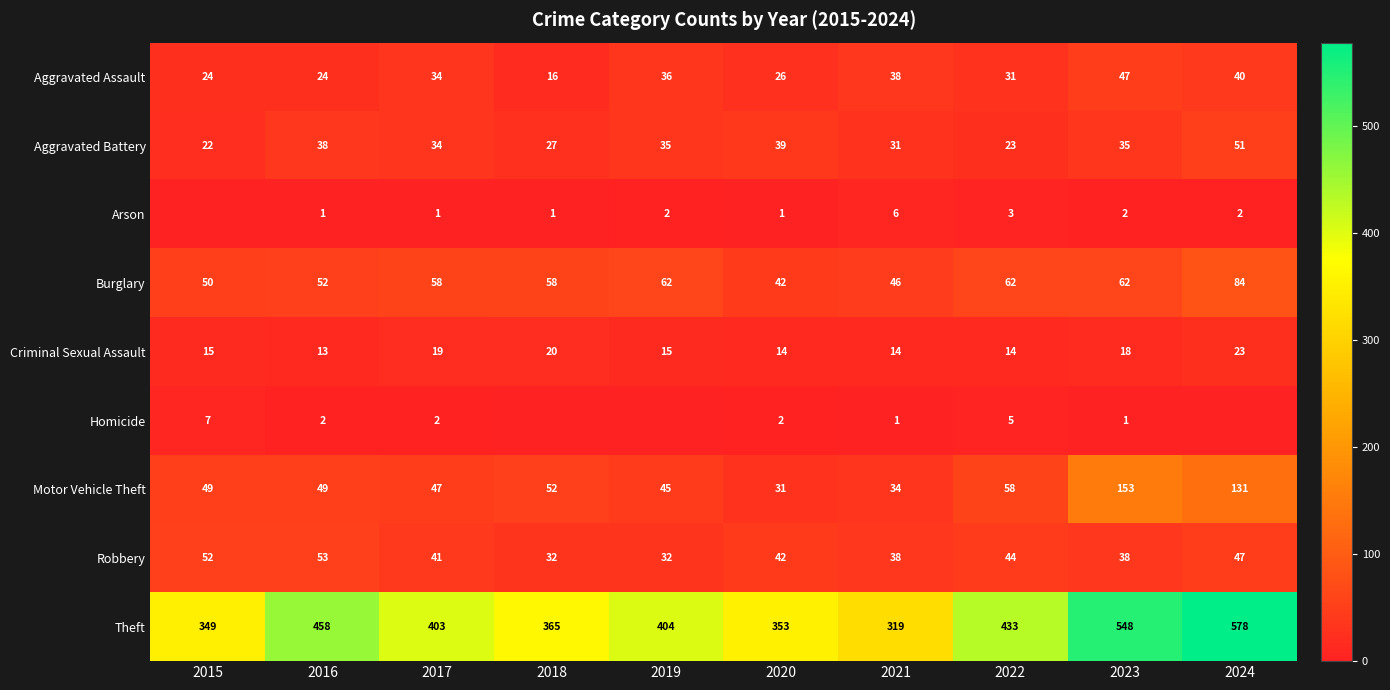

The value of Aggravated Assault at 2019 is 36. True or false?

True